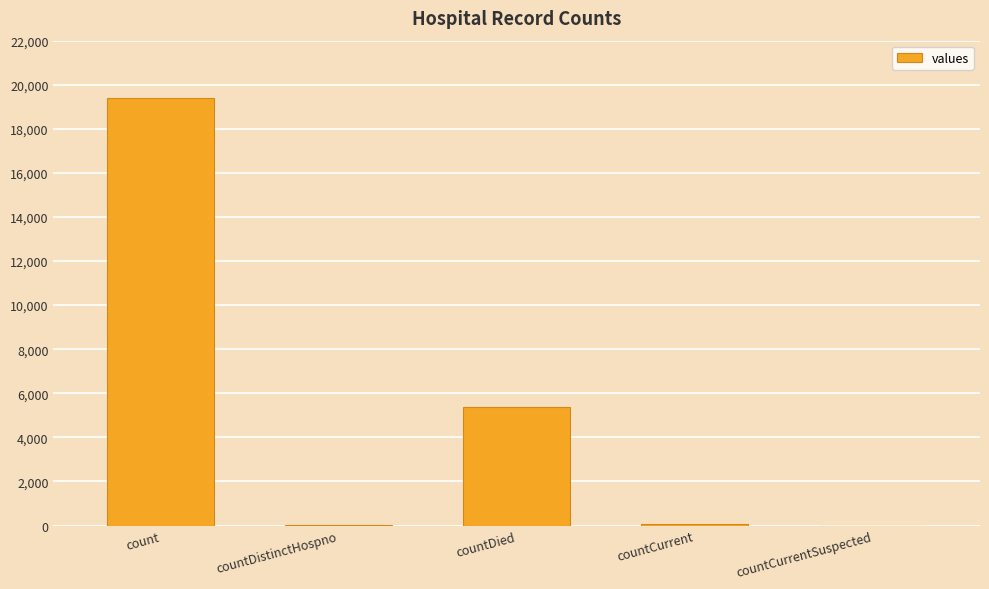

How many data points does each series have?

5